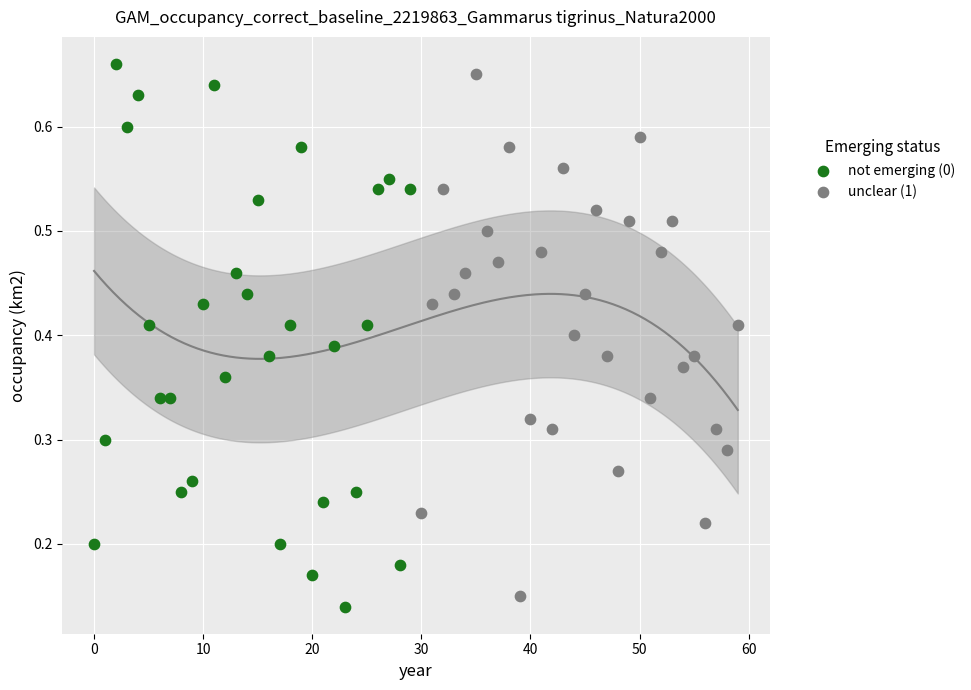

Which series contains the highest Y value?

not emerging (0)